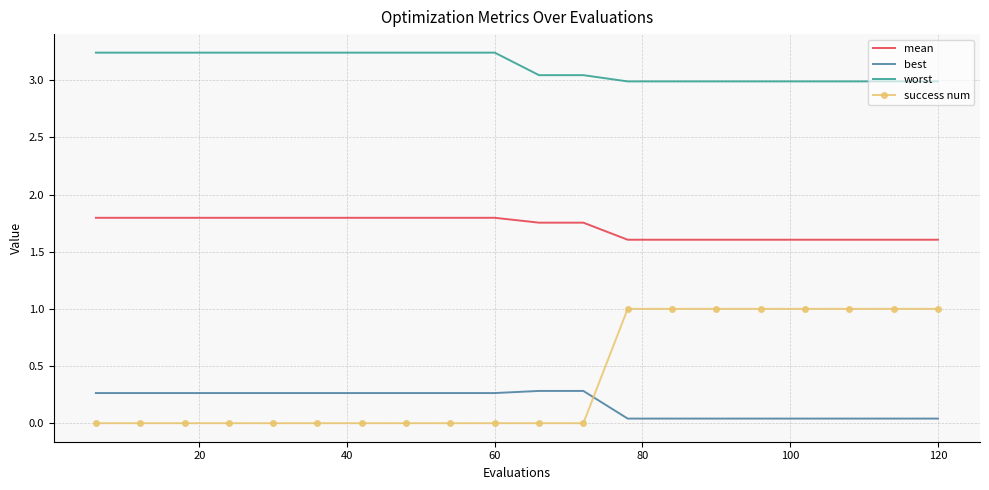

True or false: success num and mean cross at least once.

False